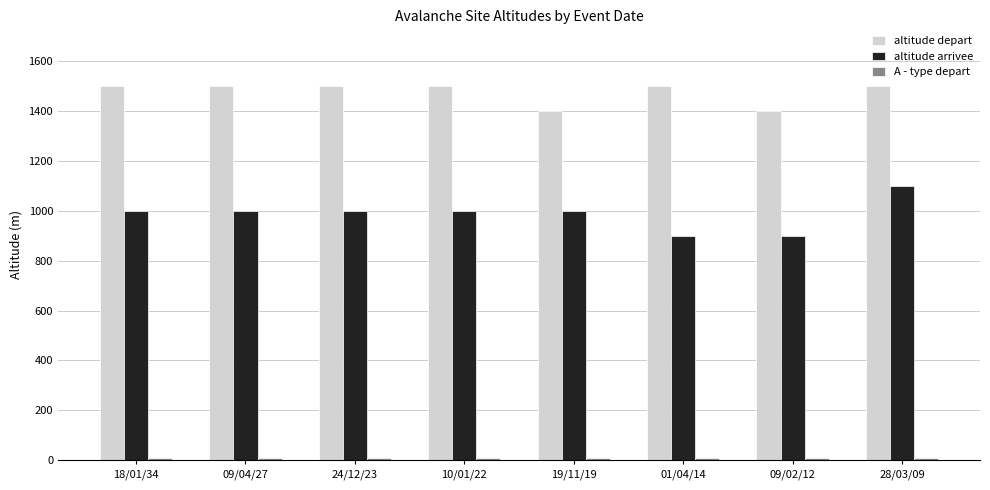

Which series has the largest total across all categories?

altitude depart